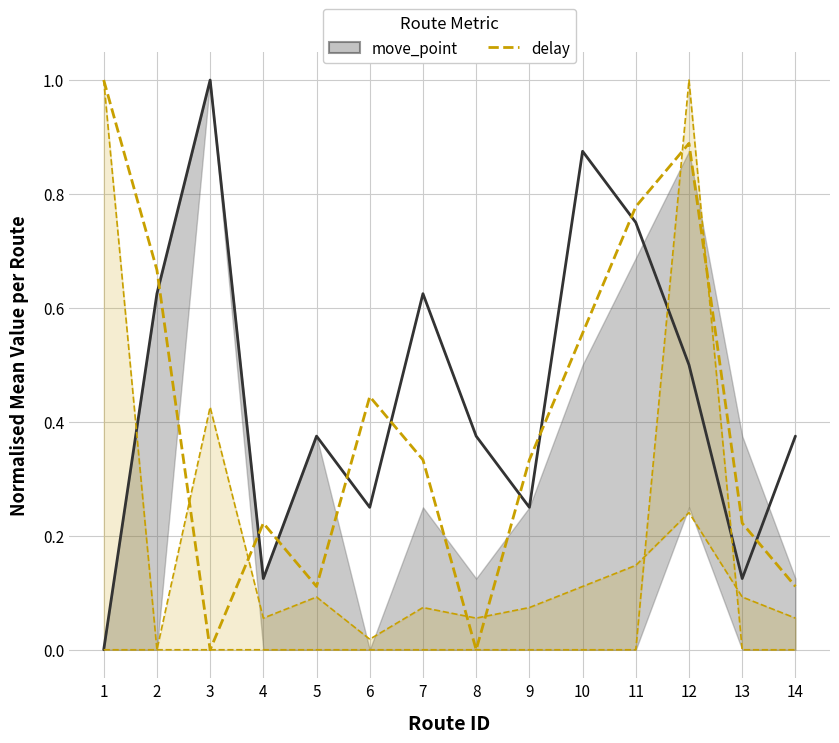

Which label corresponds to the smallest value in the chart?

1